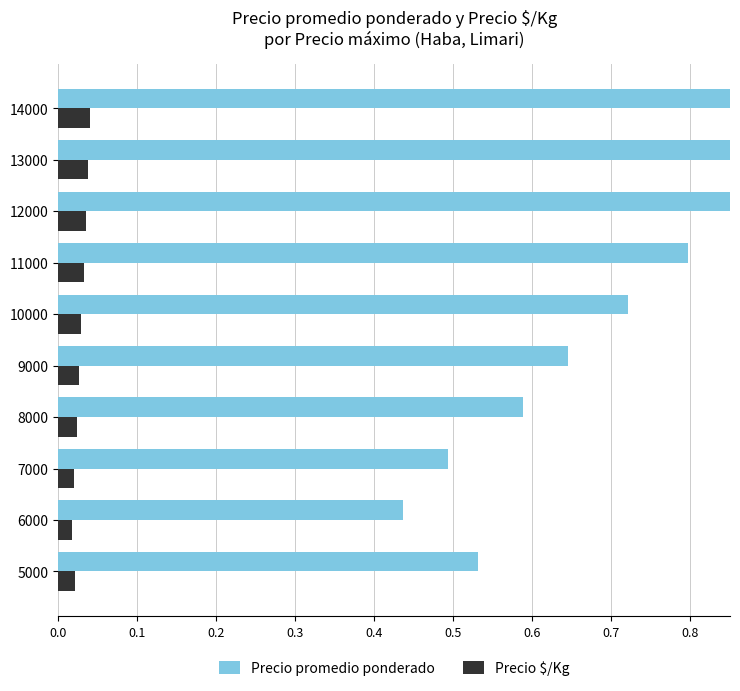

Reading left to right, transcribe all the data shown in this chart.

Precio promedio ponderado: 0.5	0.4	0.5	0.6	0.6	0.7	0.8	0.9	0.9	1.0
Precio $/Kg: 0.0	0.0	0.0	0.0	0.0	0.0	0.0	0.0	0.0	0.0